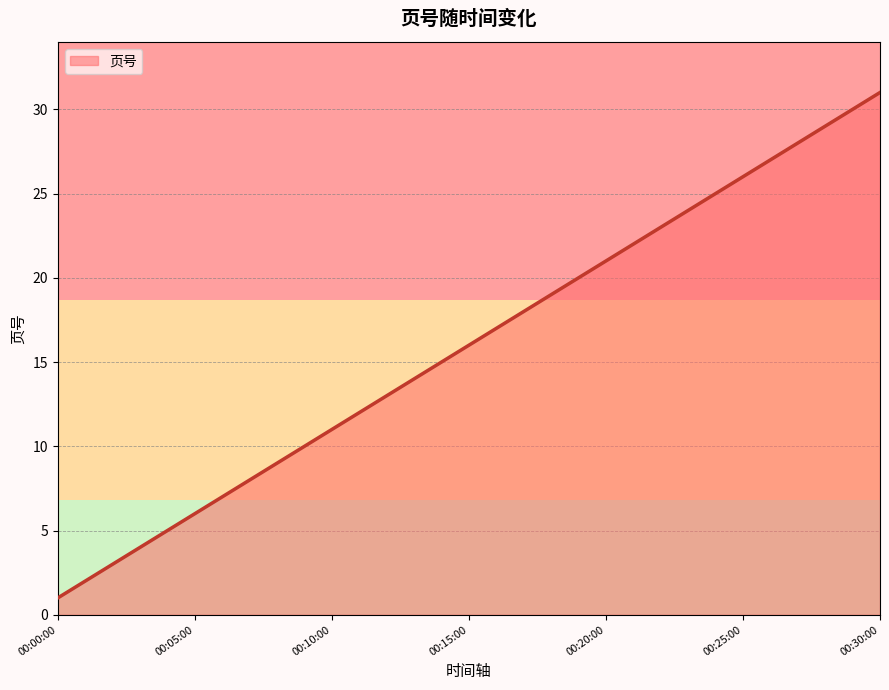

What is the difference between the maximum and minimum values?

30